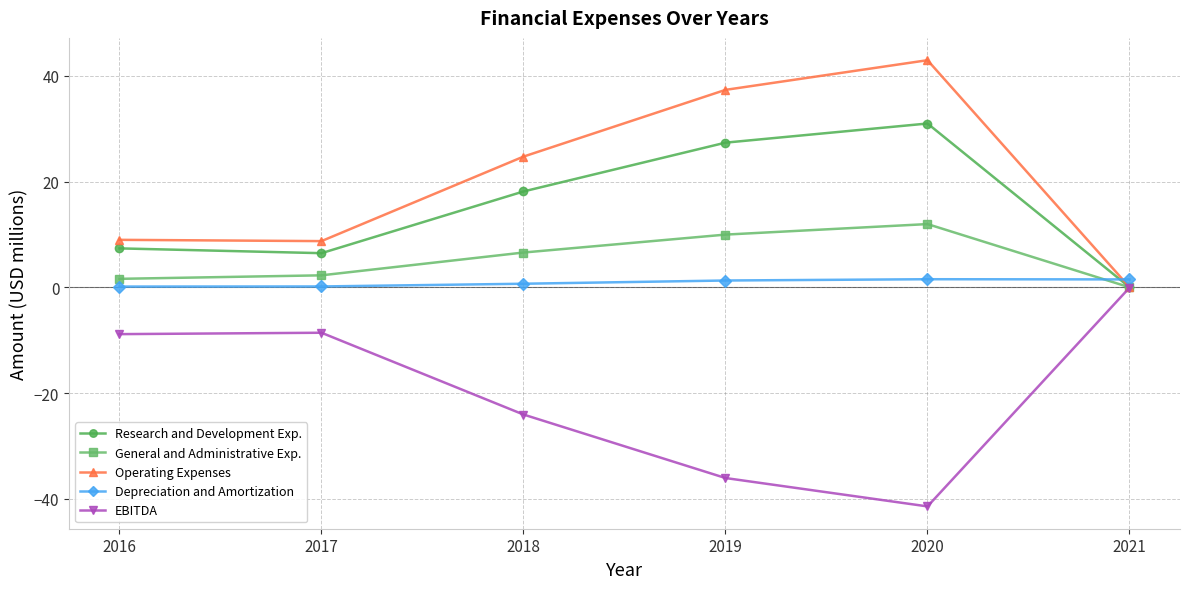

Is it true that Operating Expenses equals 60.6 at 2019?

False